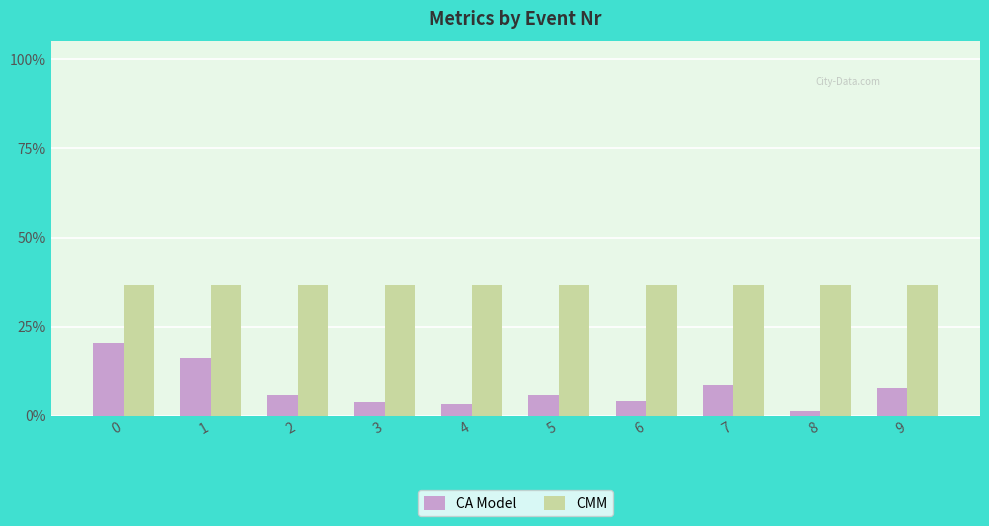

Does the chart contain any negative values?

No